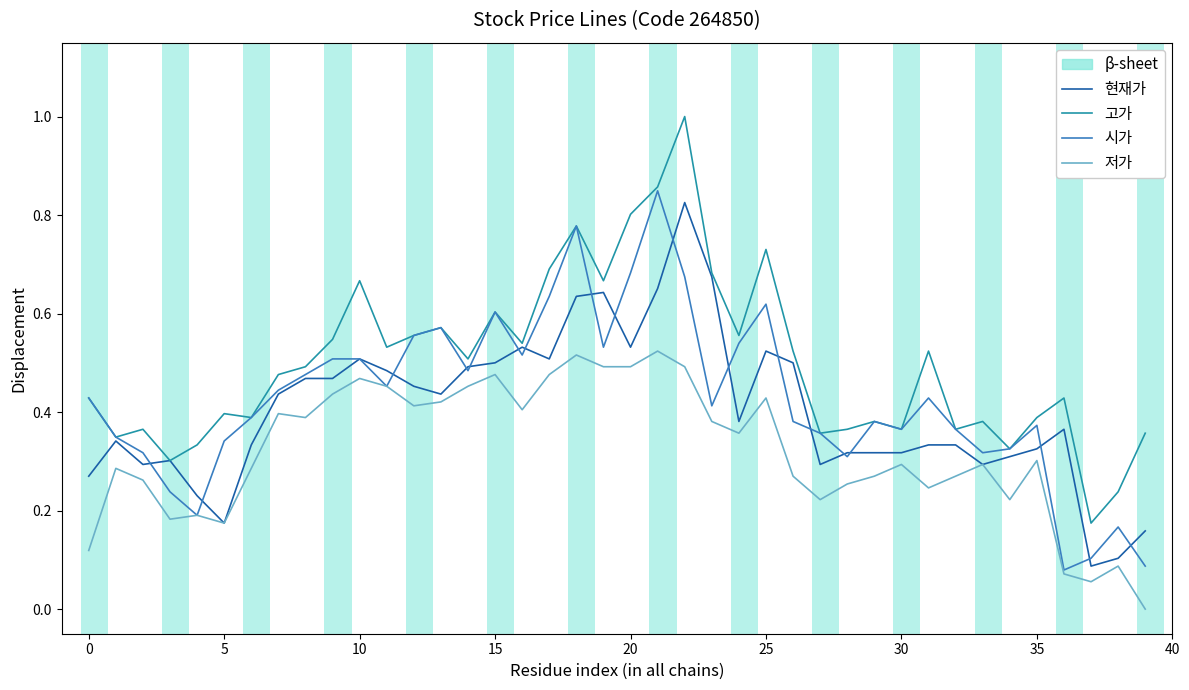

Which series has the largest total across all categories?

고가